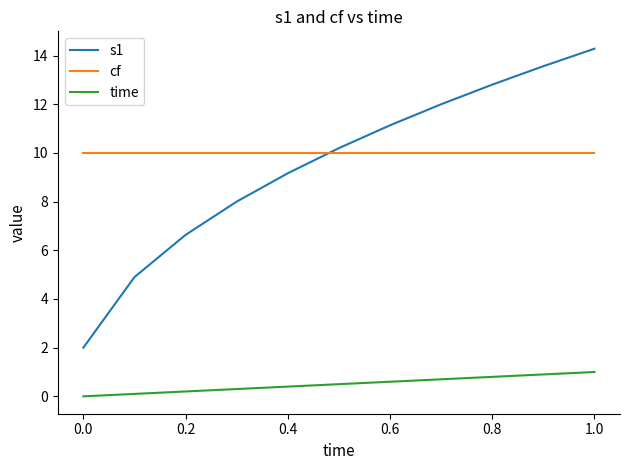

How many distinct data groups are displayed?

3